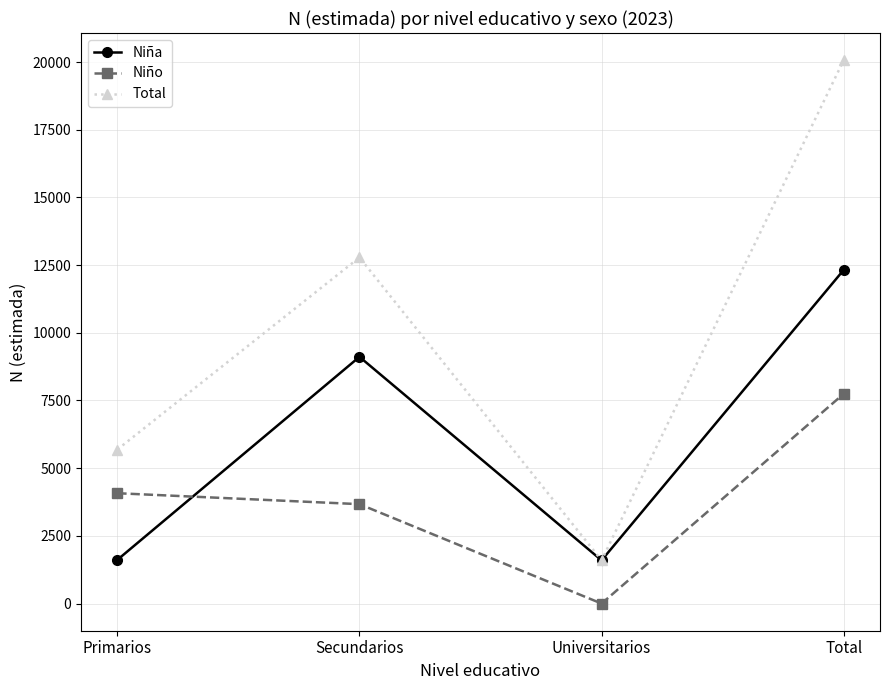

True or false: Total and Niño cross at least once.

False